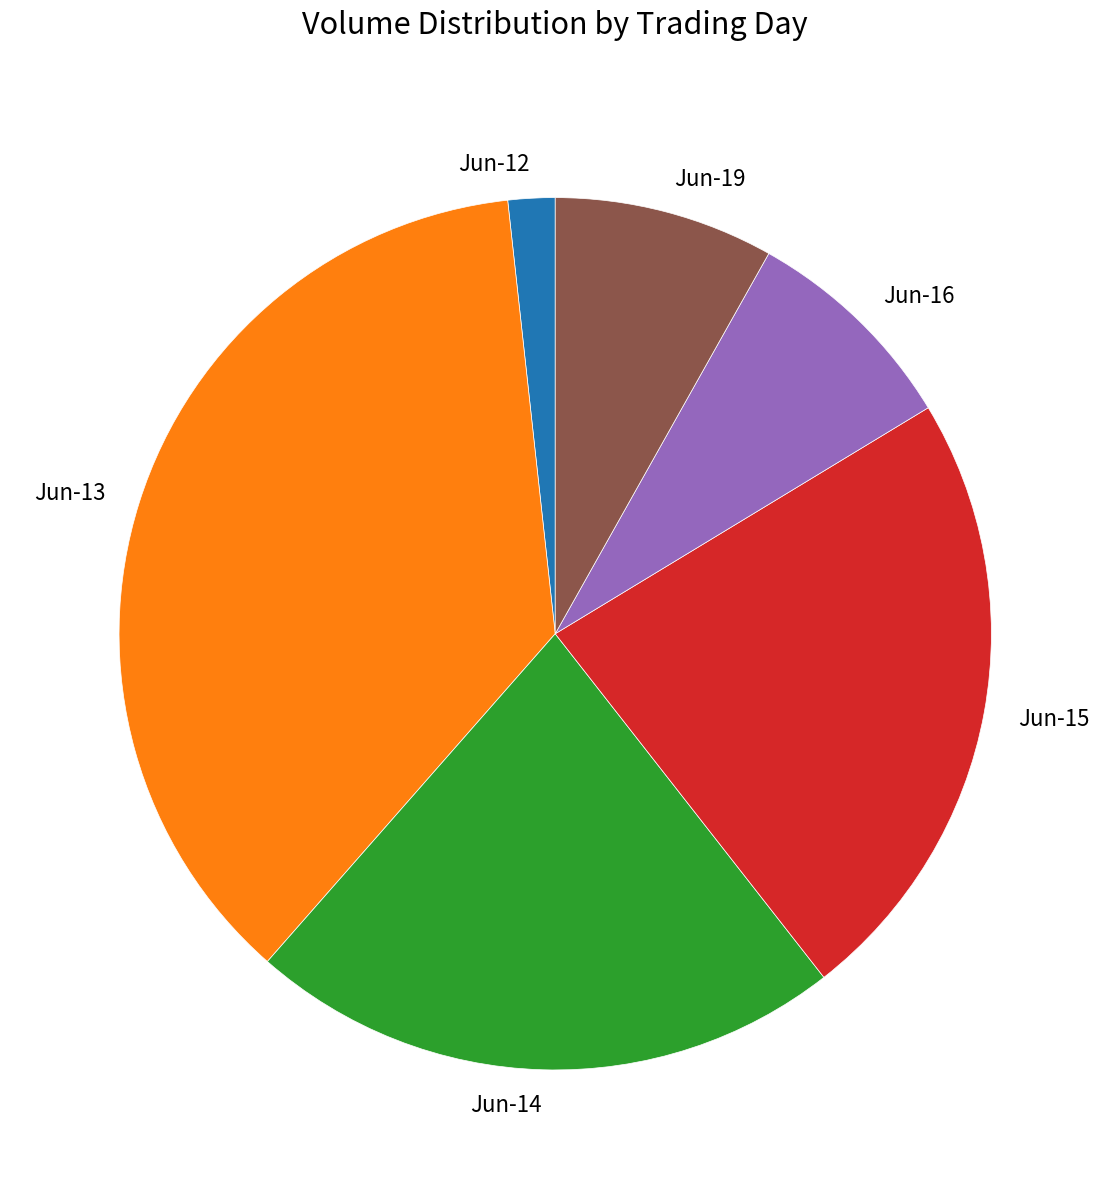

How many slices are in this pie chart?

6